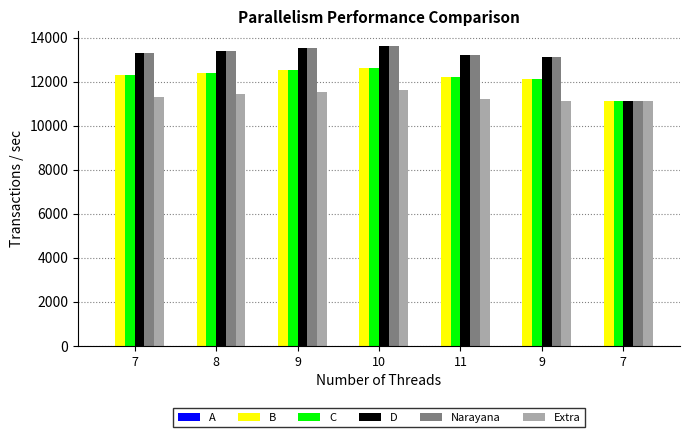

What is the greatest value displayed?

13612